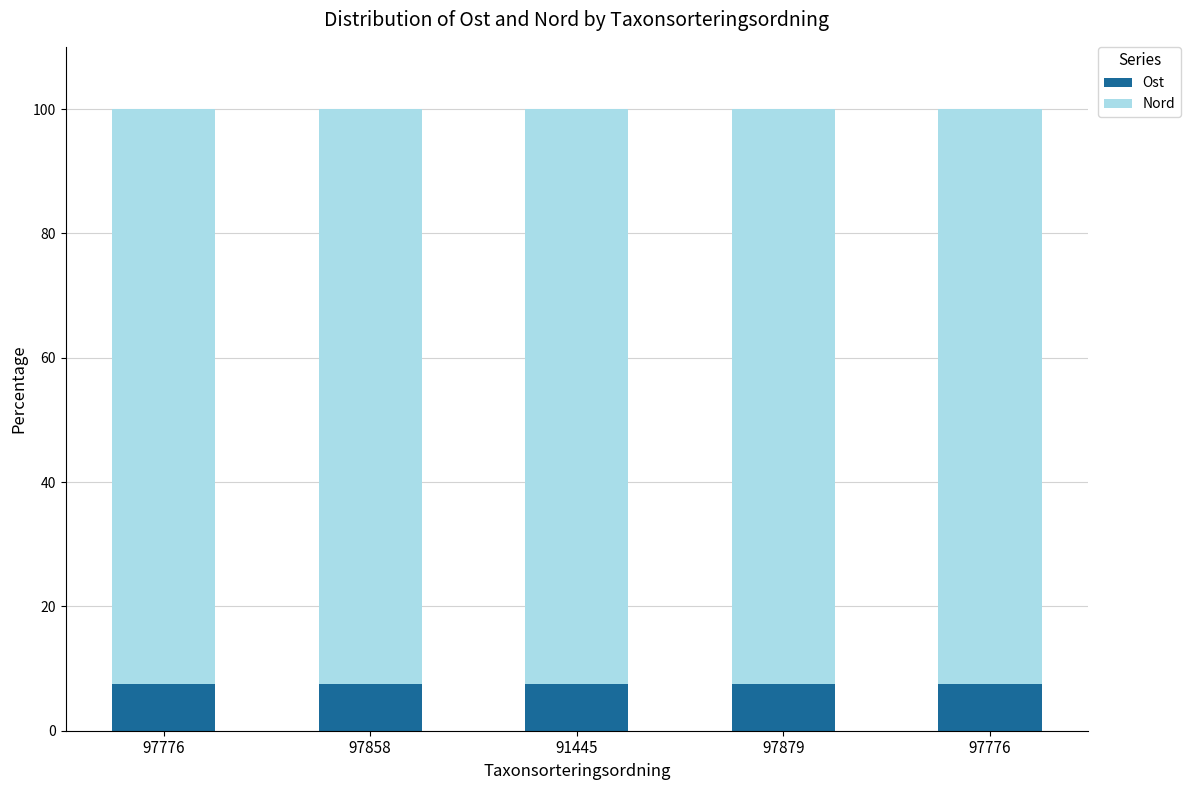

What is the average value of the Nord series?

92.5